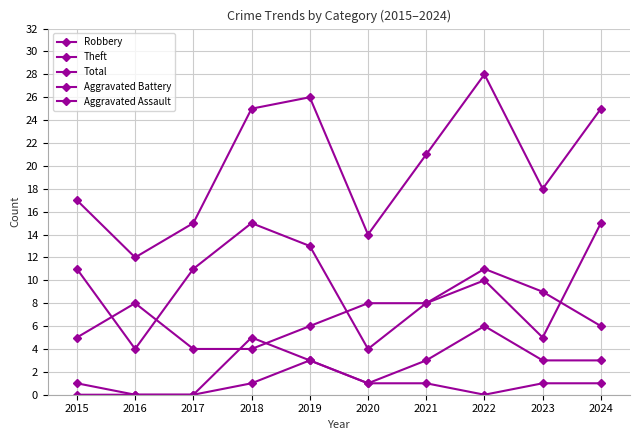

How many categories are shown in the chart?

10